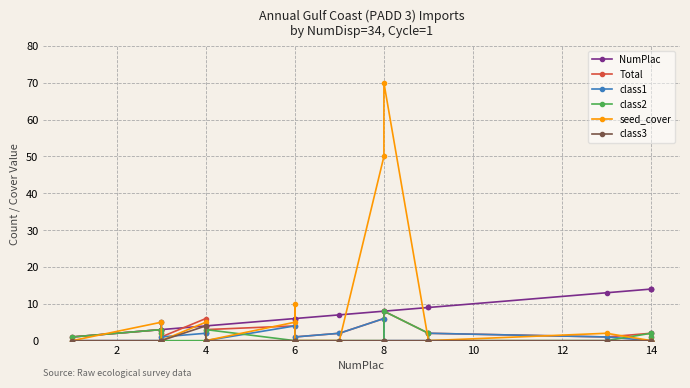

True or false: NumPlac and Total cross at least once.

True